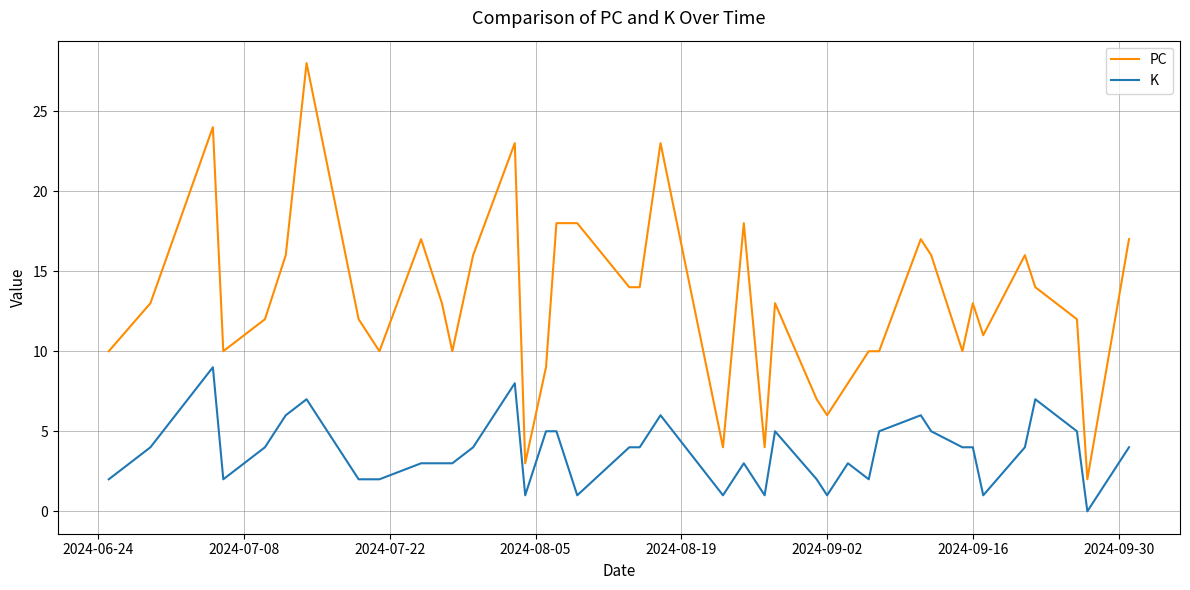

List the series in order of their overall mean, highest first.

PC, K